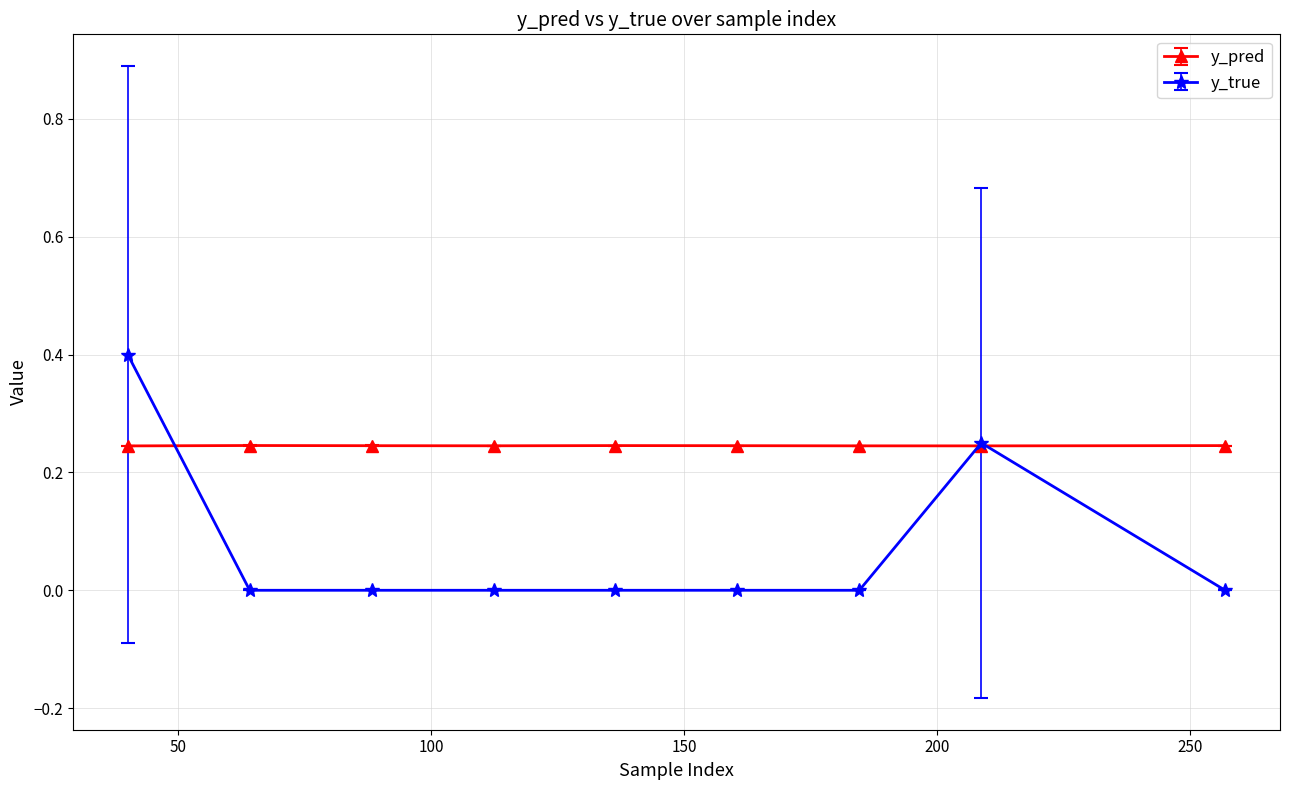

Rank the series by their maximum value, from highest to lowest.

y_true, y_pred